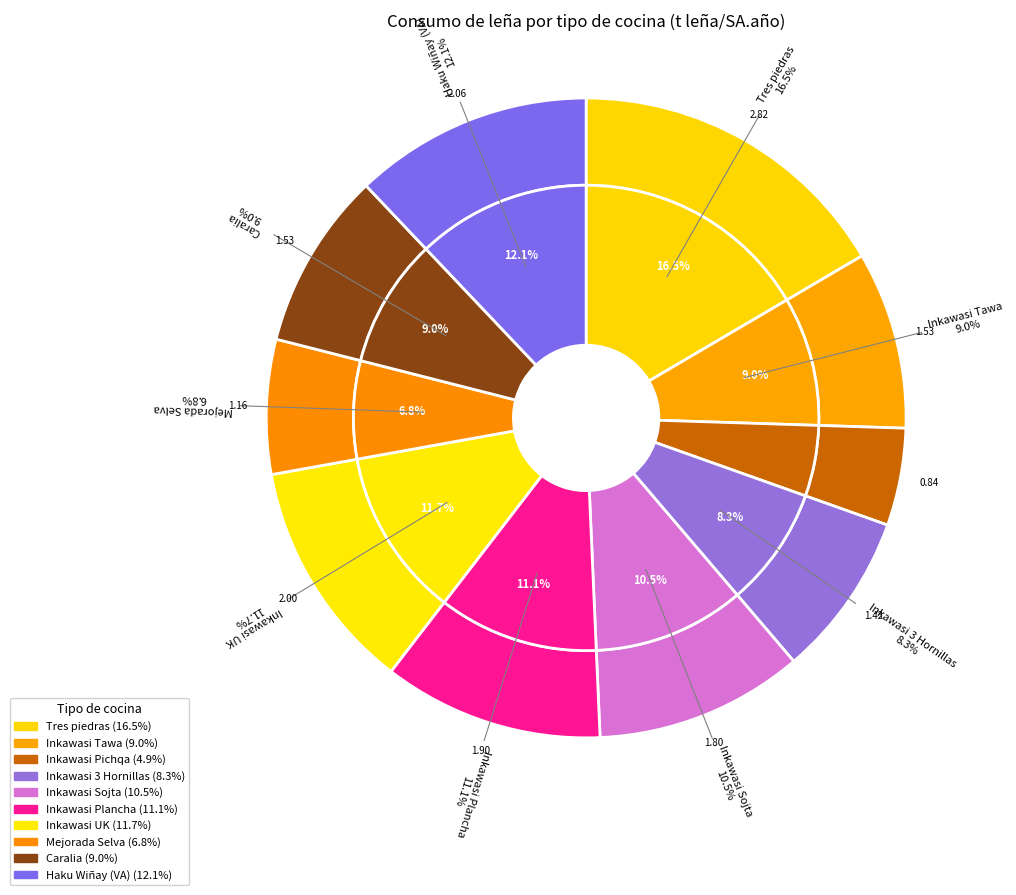

Is it true that Caralia is 9% of the pie?

True